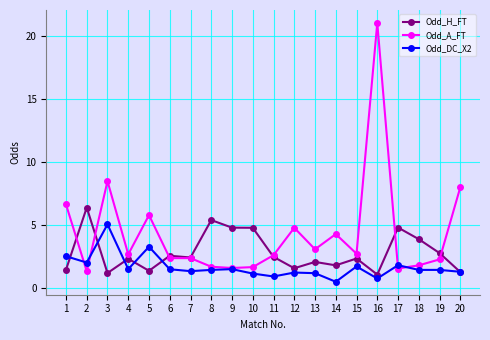

Which series has the largest total across all categories?

Odd_A_FT